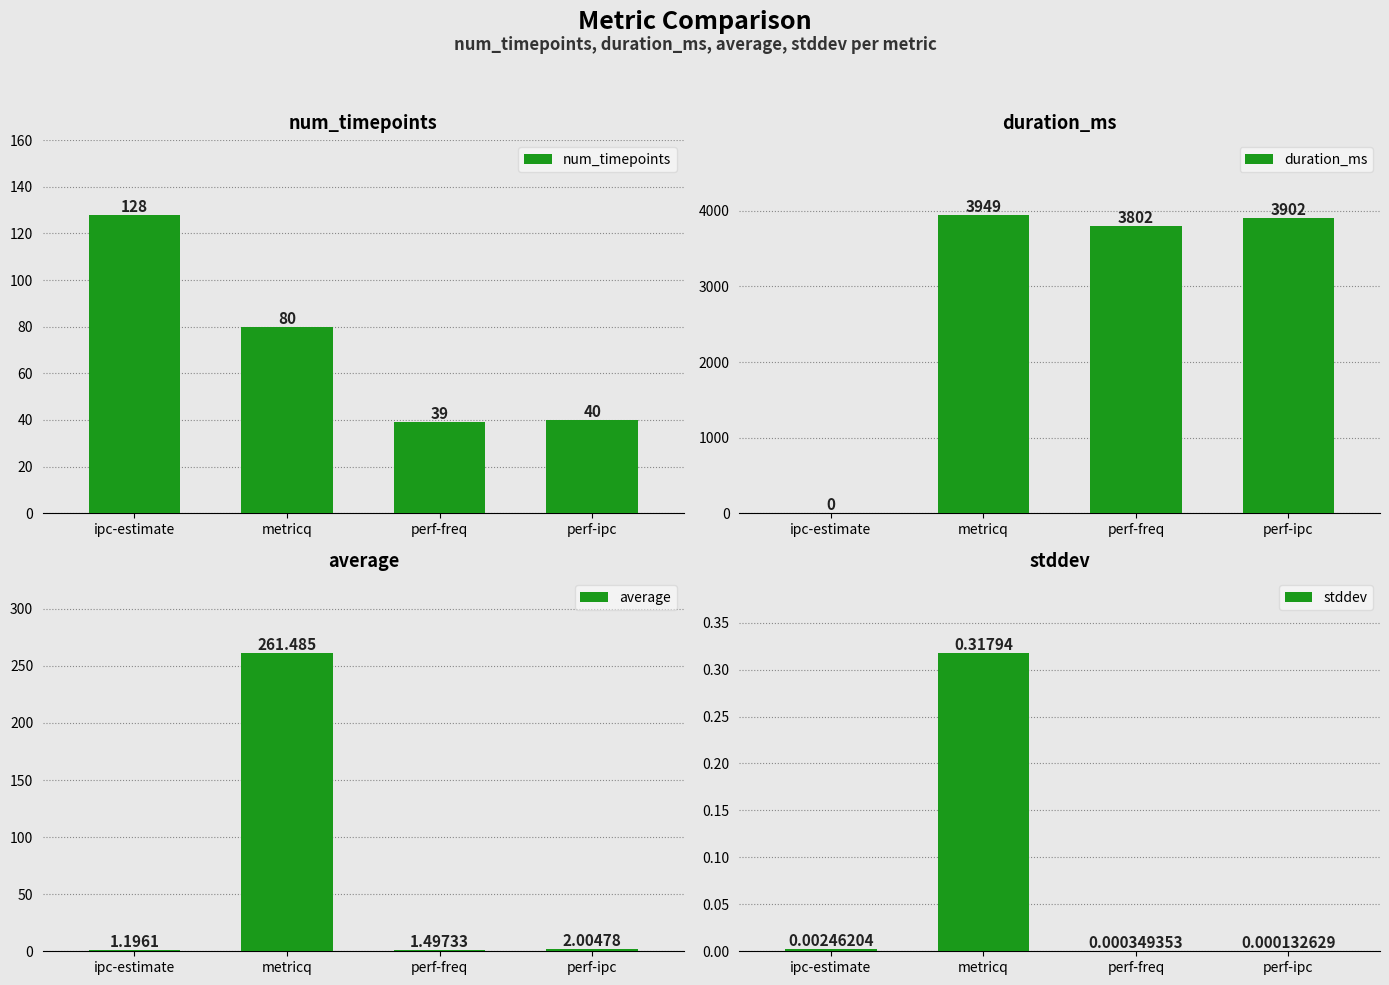

How many values in the average series are below 2?

2